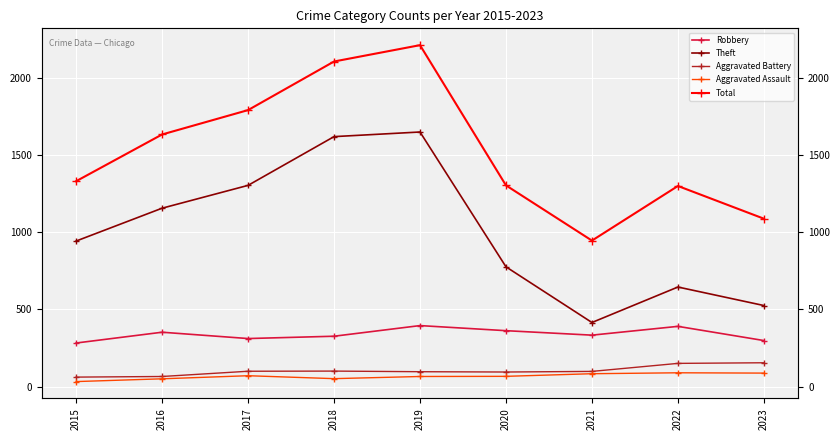

Is it true that Aggravated Assault equals 83 at 2021?

True